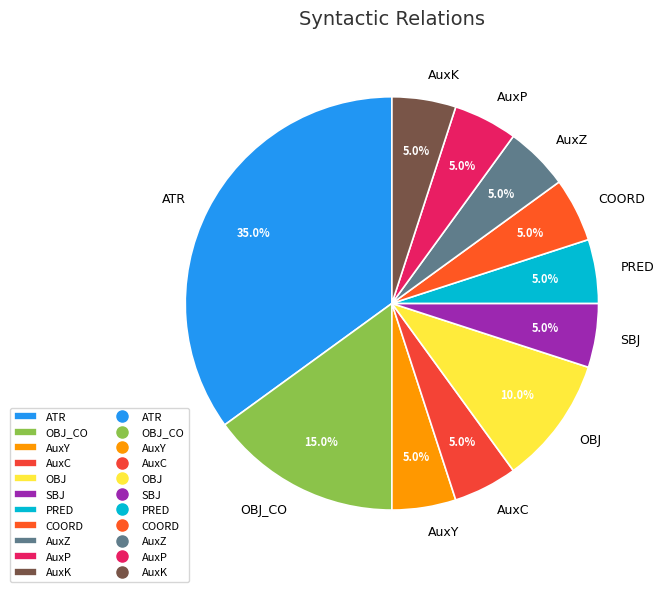

Is there a majority slice in this chart?

No